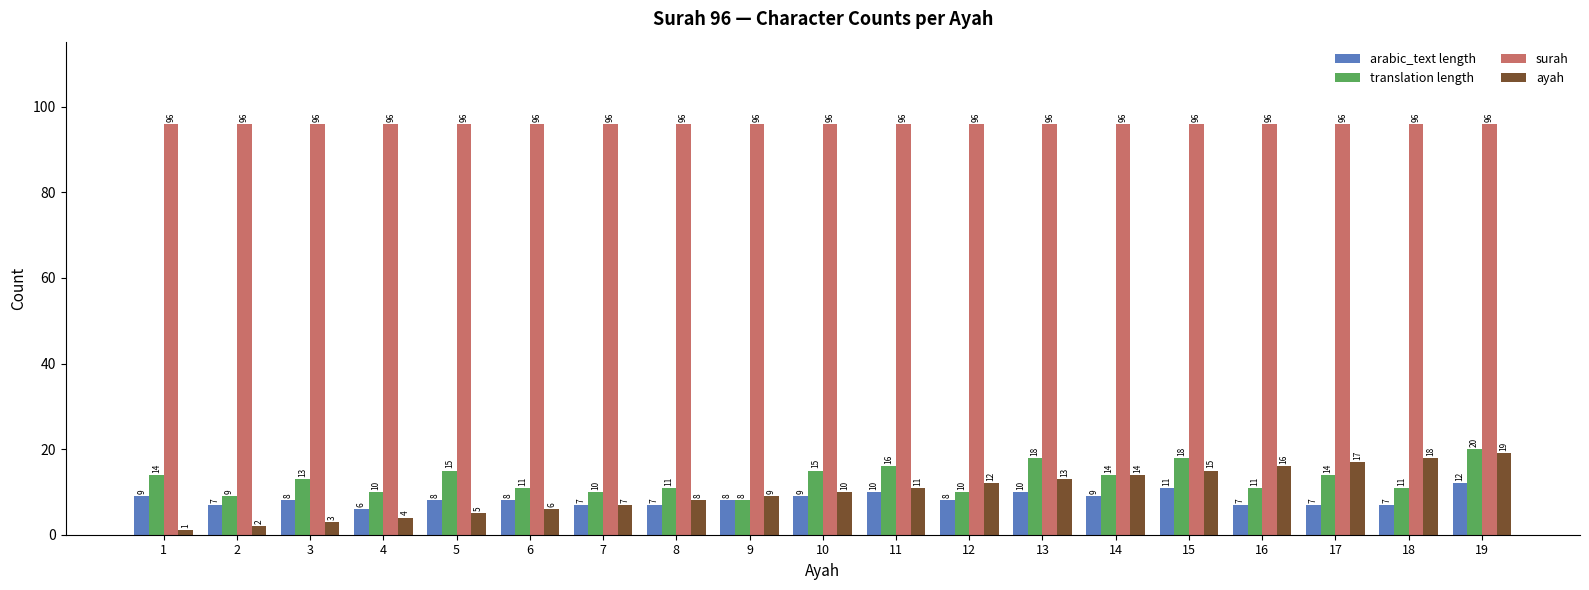

Which series has the widest spread of values?

ayah